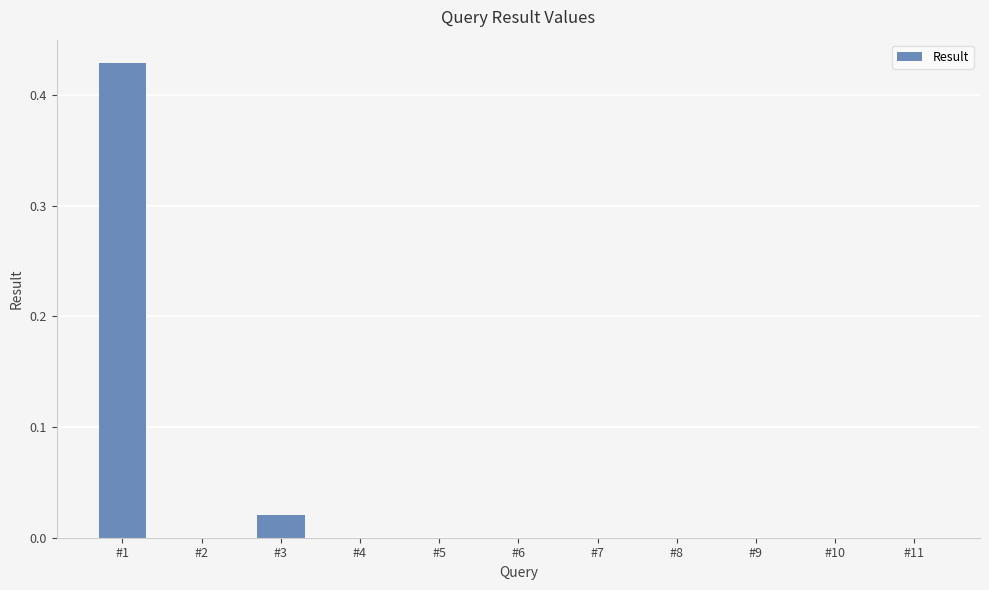

True or false: the data shows 0.7 at #1.

False